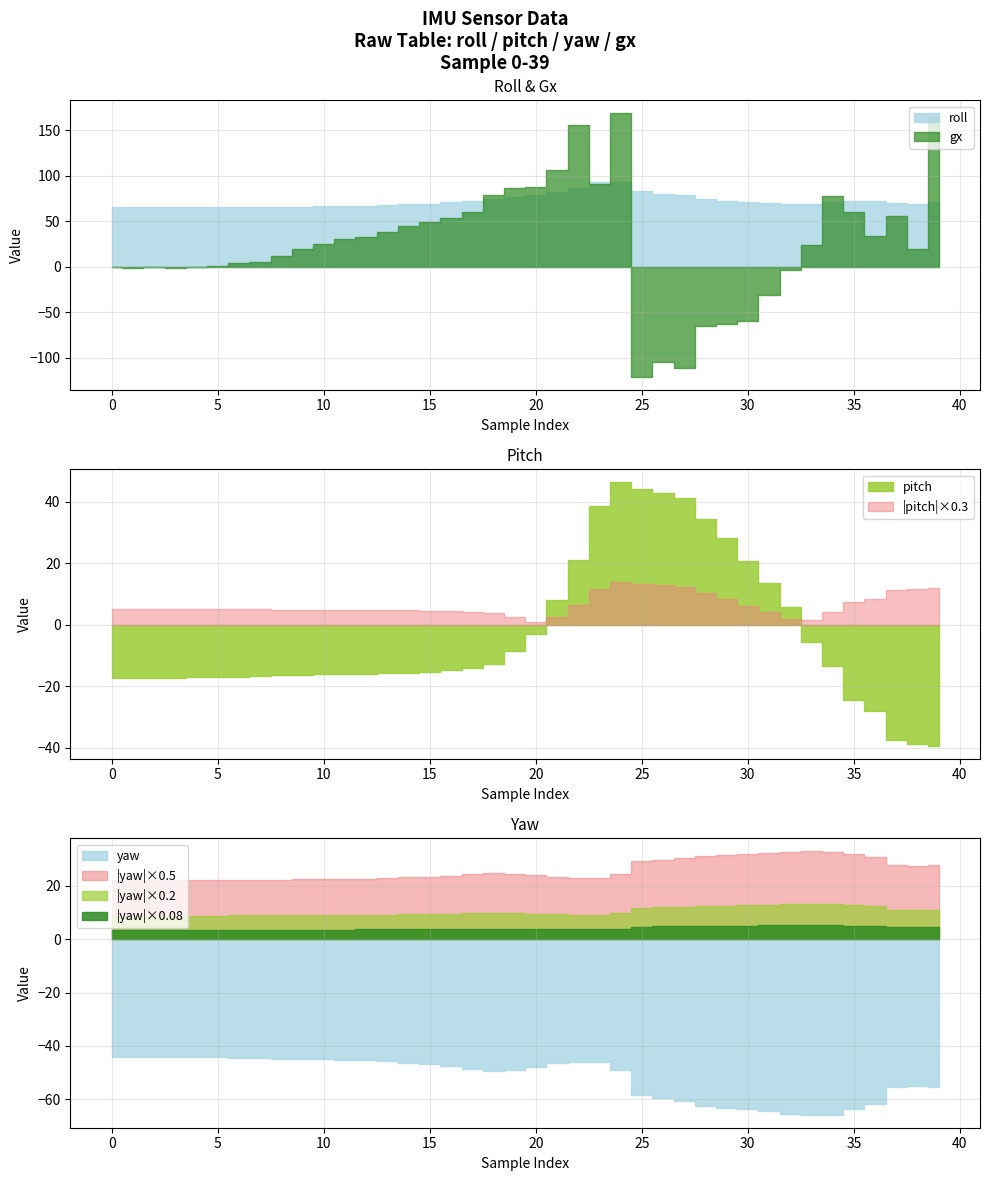

Reading right to left, what are all the values shown in this chart?

roll: 70.8	69.5	69.7	72.3	72.6	70.7	69.5	69.3	69.8	71.0	72.8	74.4	78.5	80.4	82.9	92.8	93.5	86.4	81.7	78.7	76.9	74.1	72.5	70.8	69.5	68.9	67.8	67.3	66.9	66.5	66.2	66.0	65.5	65.5	65.4	65.4	65.4	65.4	65.4	65.5
pitch: -39.3	-39.0	-37.5	-28.0	-24.4	-13.3	-5.5	5.9	13.6	20.8	28.1	34.2	41.2	42.8	44.3	46.3	38.5	21.2	8.0	-3.0	-8.4	-12.8	-14.0	-14.8	-15.4	-15.6	-15.8	-15.9	-16.0	-16.1	-16.2	-16.4	-16.7	-16.8	-17.0	-17.1	-17.2	-17.3	-17.4	-17.5
yaw: -55.4	-54.9	-55.6	-61.9	-63.7	-65.8	-65.8	-65.4	-64.6	-63.8	-63.1	-62.5	-60.8	-59.7	-58.3	-49.0	-45.9	-46.0	-46.5	-48.0	-49.1	-49.5	-48.7	-47.6	-46.8	-46.4	-45.7	-45.4	-45.2	-45.0	-44.9	-44.8	-44.4	-44.4	-44.4	-44.3	-44.2	-44.1	-44.1	-44.0
gx: 163.2	19.1	56.3	34.4	60.1	77.5	23.5	-3.4	-30.8	-59.9	-62.4	-65.4	-111.4	-104.4	-120.4	168.4	90.5	155.5	106.8	87.6	87.0	78.5	59.9	54.1	49.5	45.0	38.0	33.1	30.7	24.7	19.1	12.0	5.5	3.8	0.5	0.1	-1.3	-0.6	-0.8	0.4